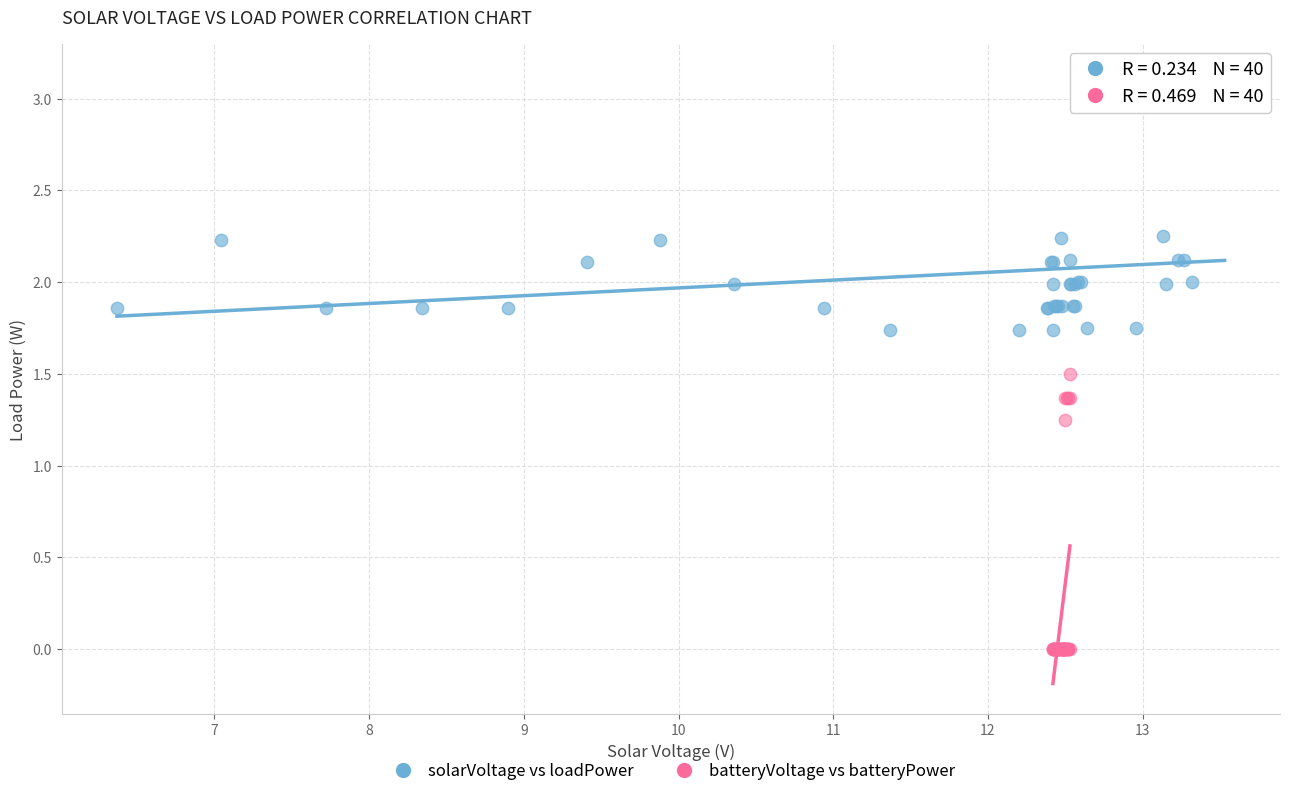

Which series contains the lowest Y value?

batteryVoltage vs batteryPower